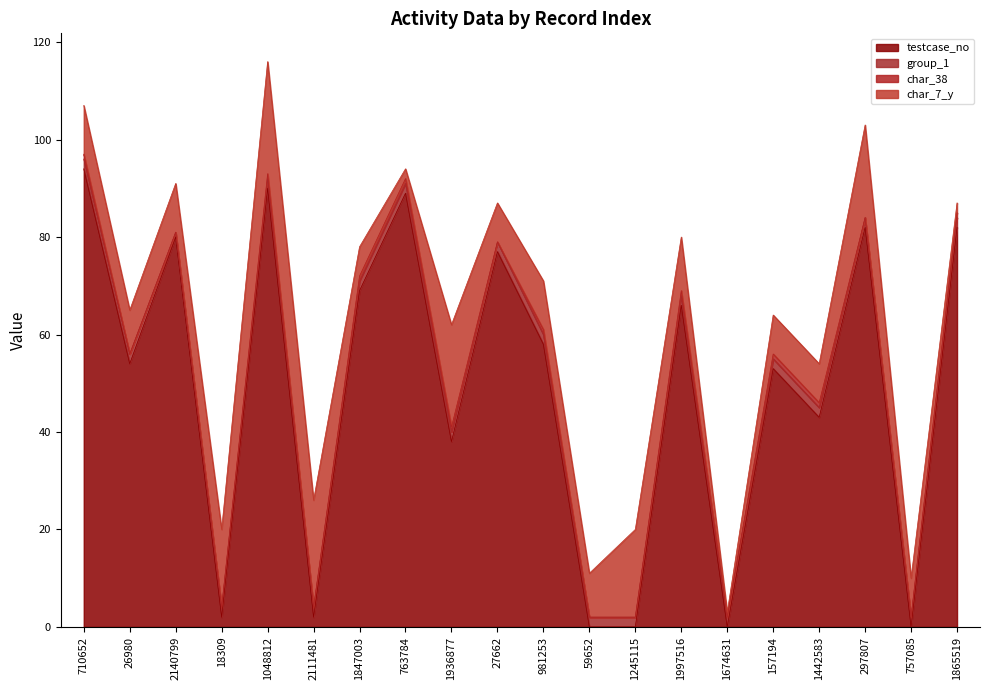

True or false: testcase_no and group_1 cross at least once.

True